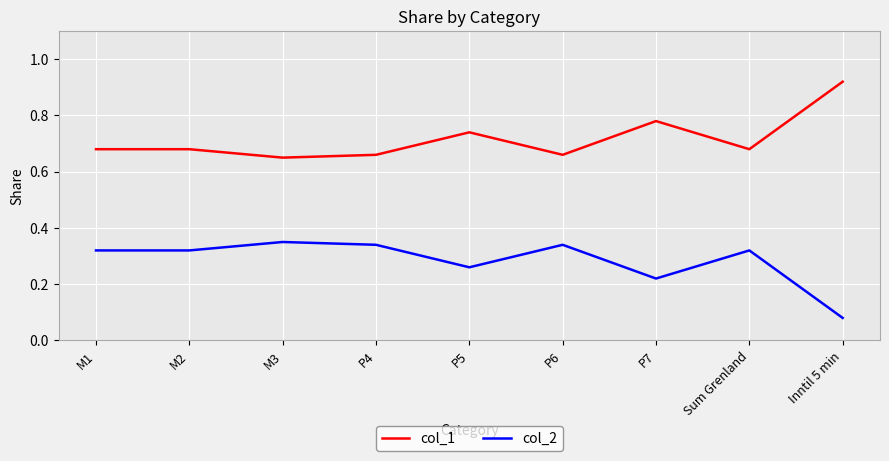

True or false: col_1 and col_2 intersect in this chart.

False